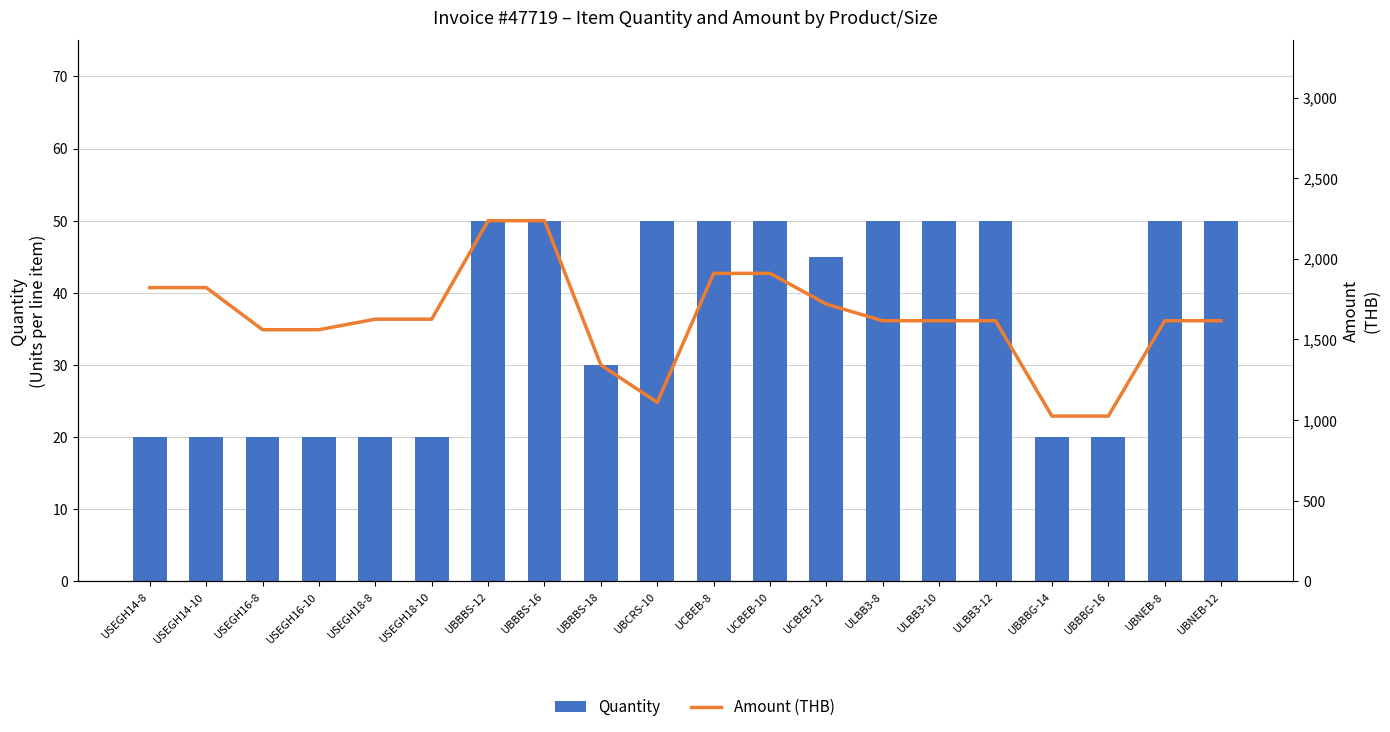

Rank the series by their maximum value, from lowest to highest.

Quantity, Amount (THB)